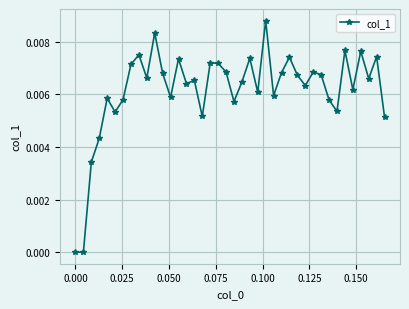

True or false: the data has more than 2 interior local peaks.

True